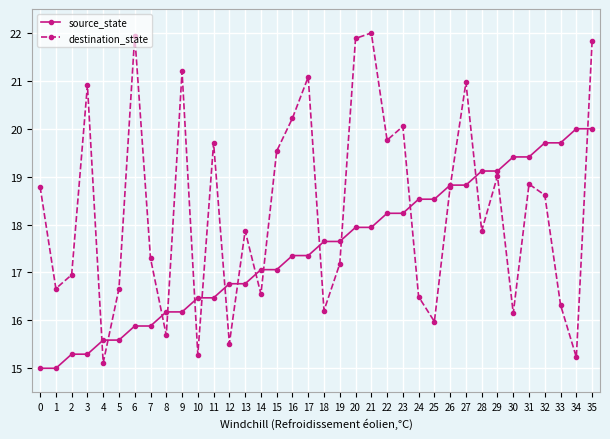

Does the chart display data point markers on the line(s)?

Yes